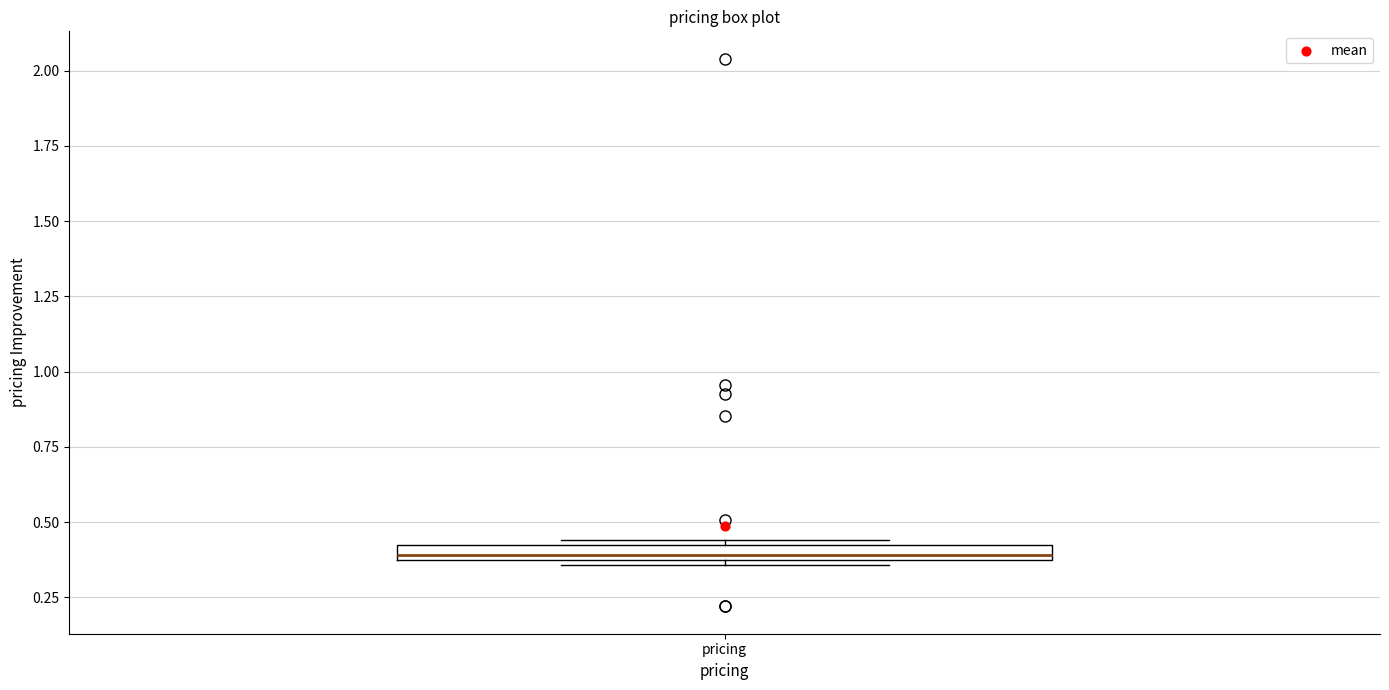

Where is the upper edge of the box for pricing on the y-axis? The values are not printed on the chart, so give them approximately, as read against the axis.

0.45